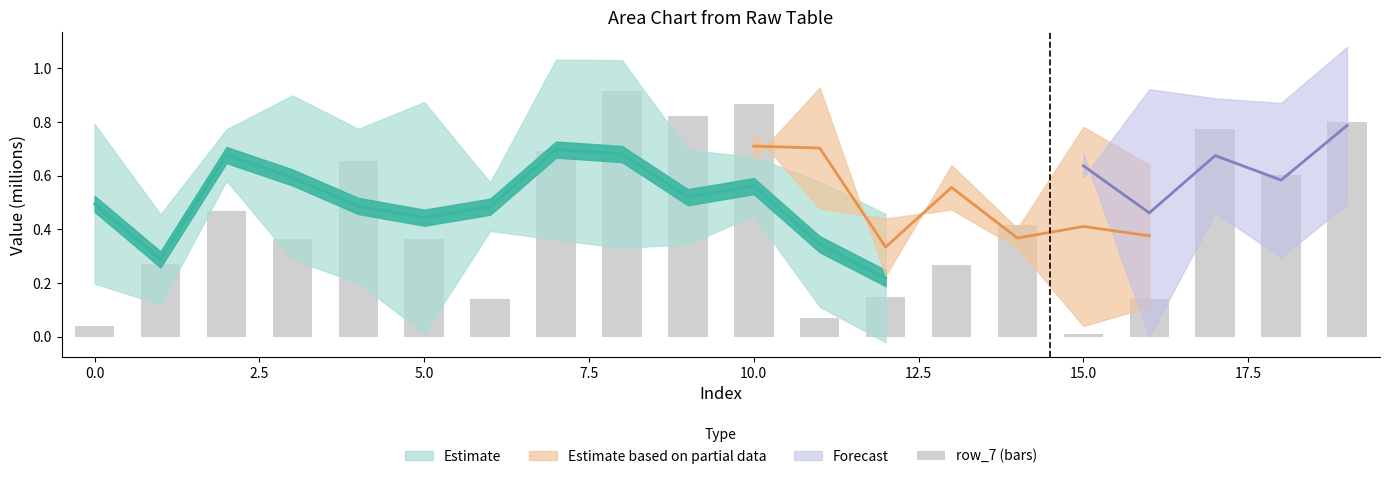

What position from the right is 10?

10